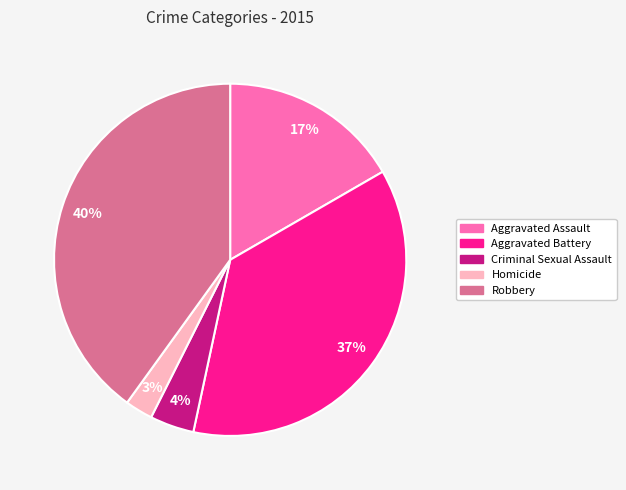

Count the number of slices in the pie.

5